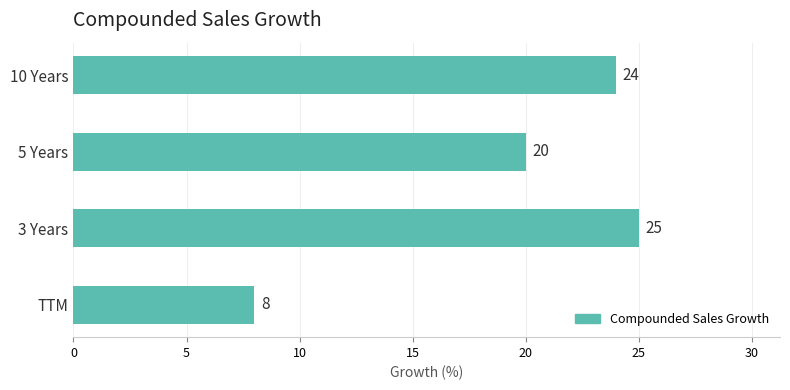

Where is the data nearest to the value 16?

5 Years